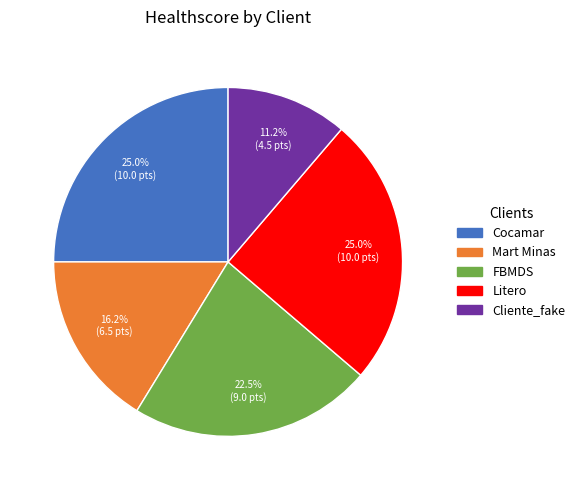

Count the number of slices in the pie.

5